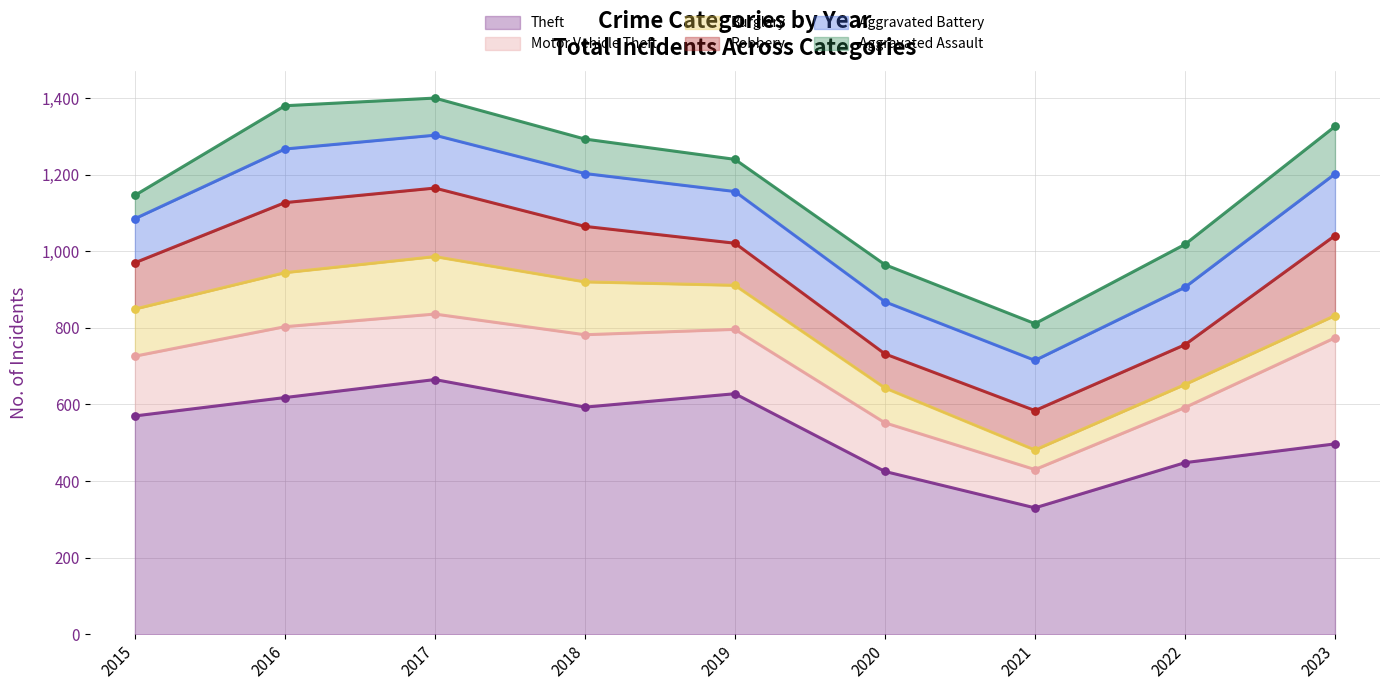

What are all the series names shown in the legend?

Theft, Motor Vehicle Theft, Burglary, Robbery, Aggravated Battery, Aggravated Assault